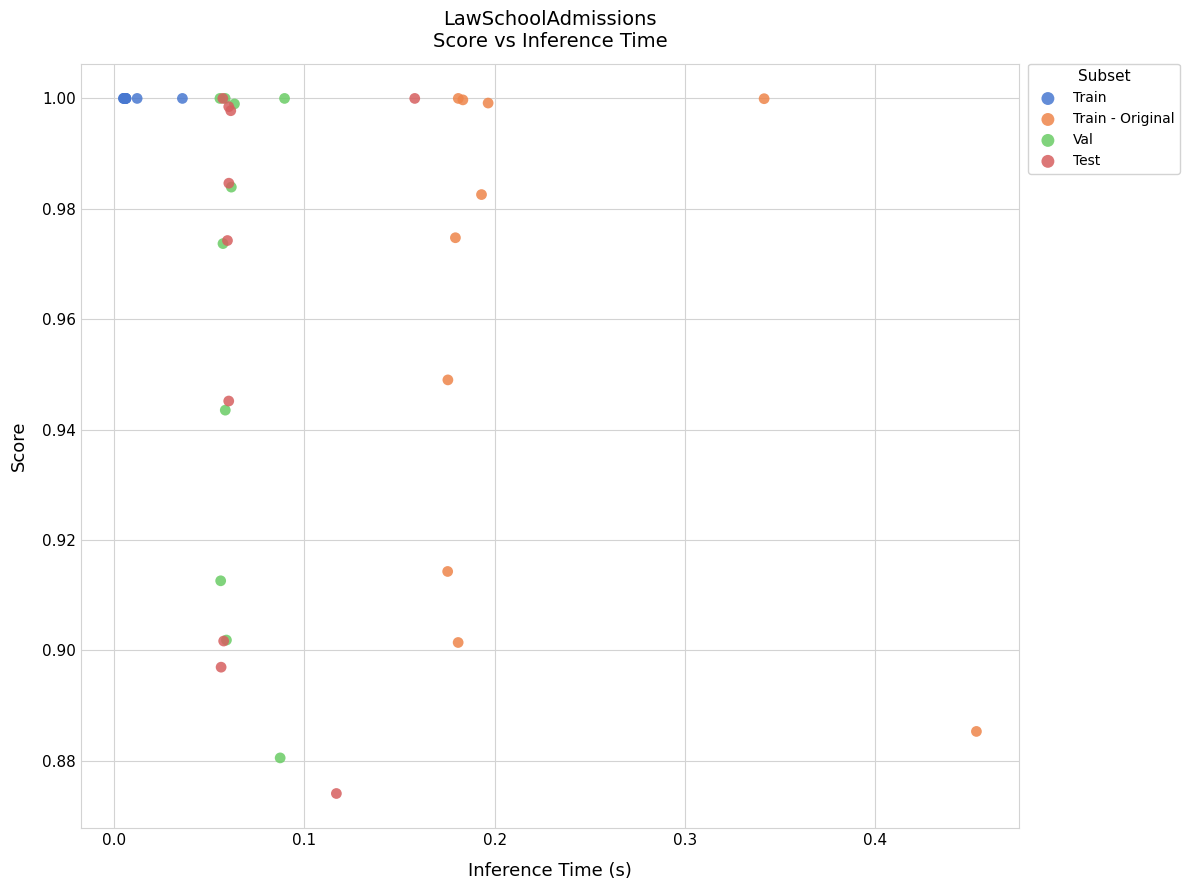

Which series reaches the minimum Y coordinate?

Test